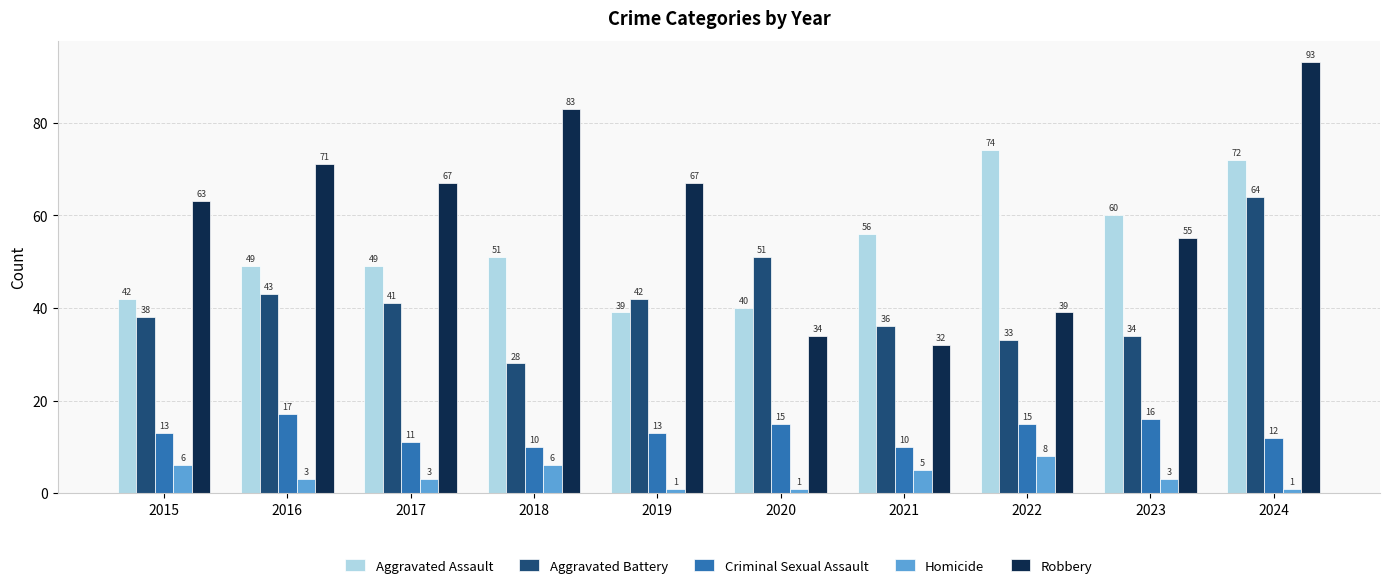

Reading left to right, extract all data points from this chart.

Aggravated Assault: 2015=42	2016=49	2017=49	2018=51	2019=39	2020=40	2021=56	2022=74	2023=60	2024=72
Aggravated Battery: 2015=38	2016=43	2017=41	2018=28	2019=42	2020=51	2021=36	2022=33	2023=34	2024=64
Criminal Sexual Assault: 2015=13	2016=17	2017=11	2018=10	2019=13	2020=15	2021=10	2022=15	2023=16	2024=12
Homicide: 2015=6	2016=3	2017=3	2018=6	2019=1	2020=1	2021=5	2022=8	2023=3	2024=1
Robbery: 2015=63	2016=71	2017=67	2018=83	2019=67	2020=34	2021=32	2022=39	2023=55	2024=93